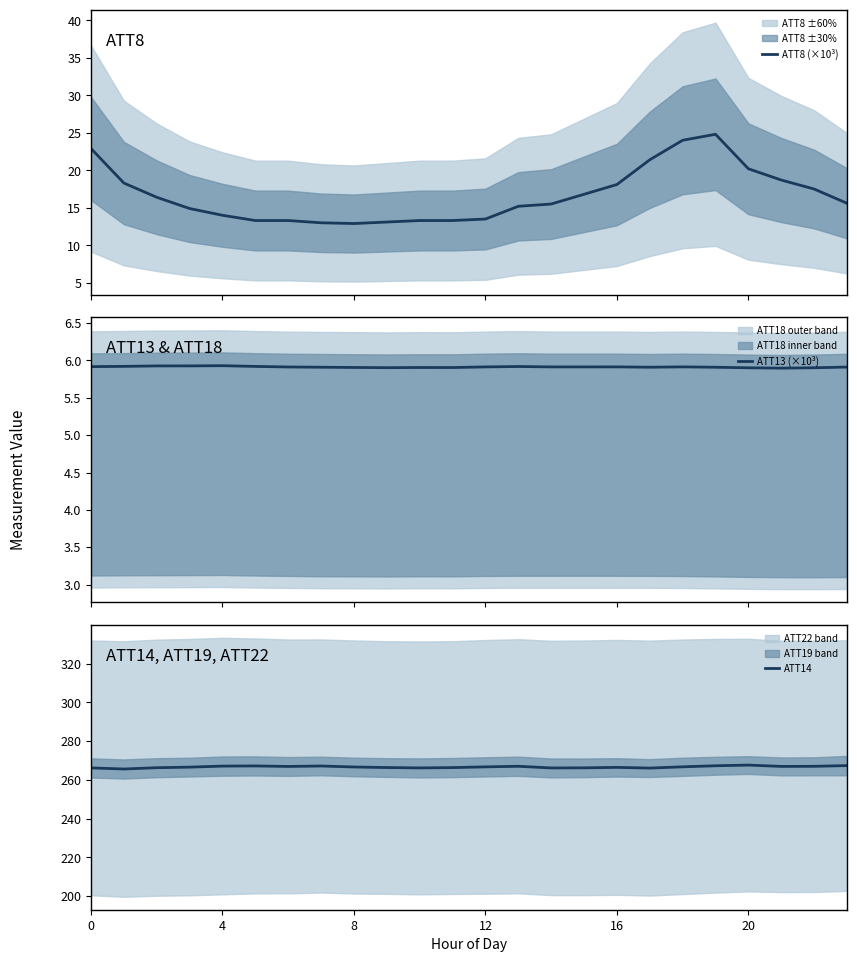

What is the minimum value for ATT14?

265.6